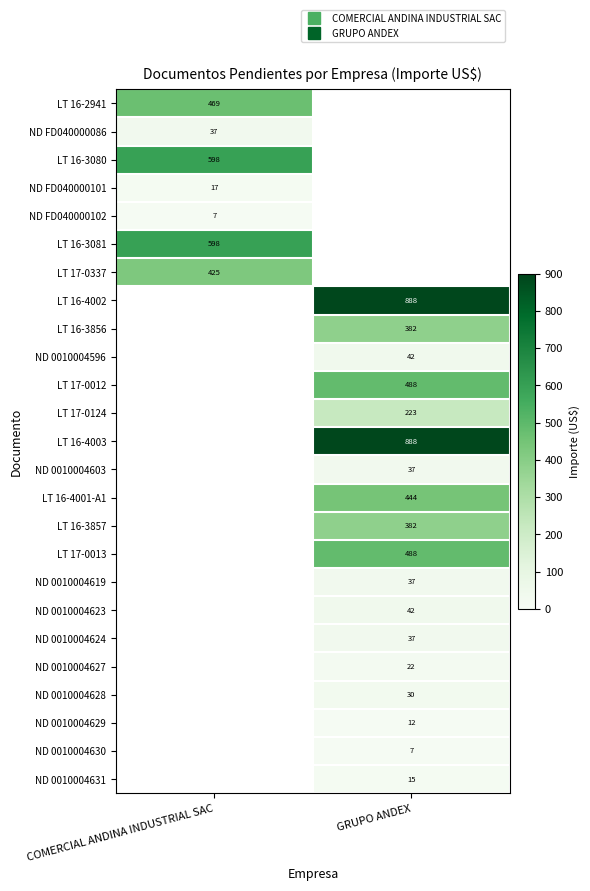

At how many categories does at least one series exceed 580?

2